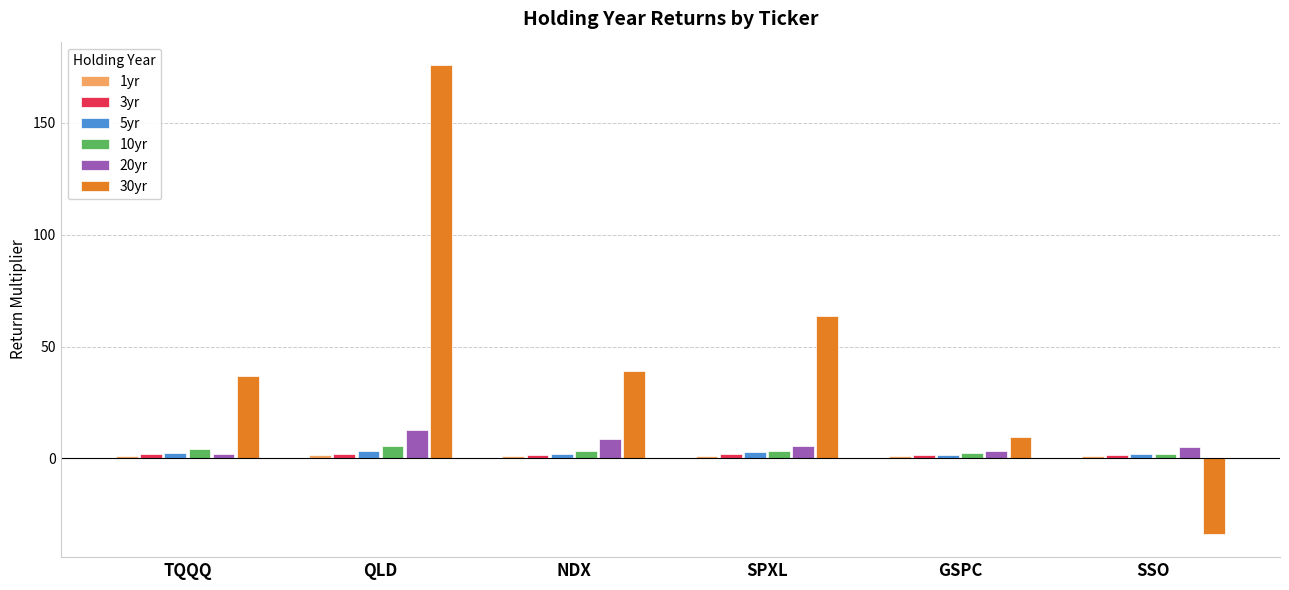

Which series has the largest range (max minus min)?

30yr